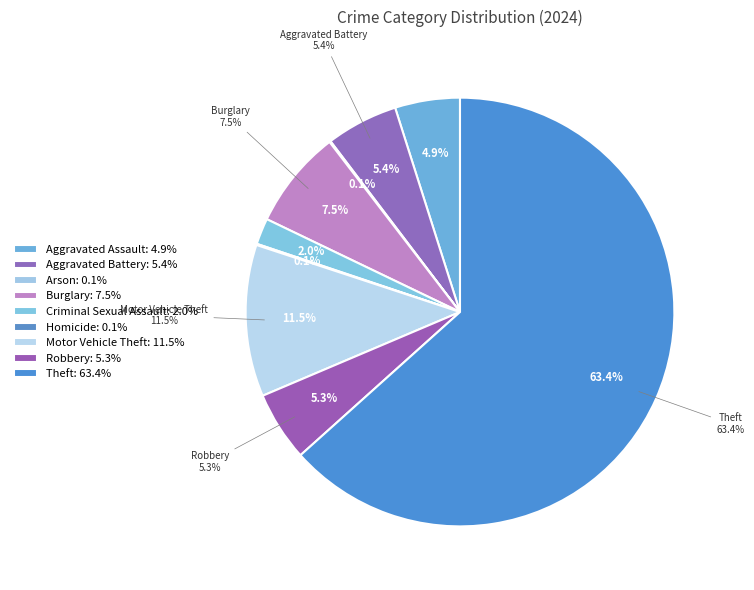

What is the ratio of the value at Arson to the value at Homicide?

1.0